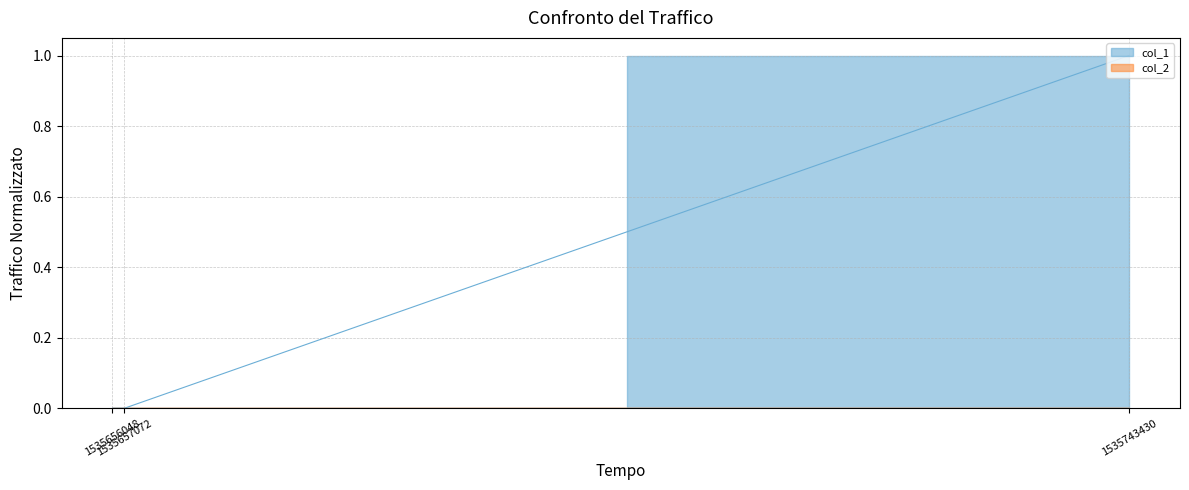

What is the change in value from 1535656048 to 1535743430?

+1